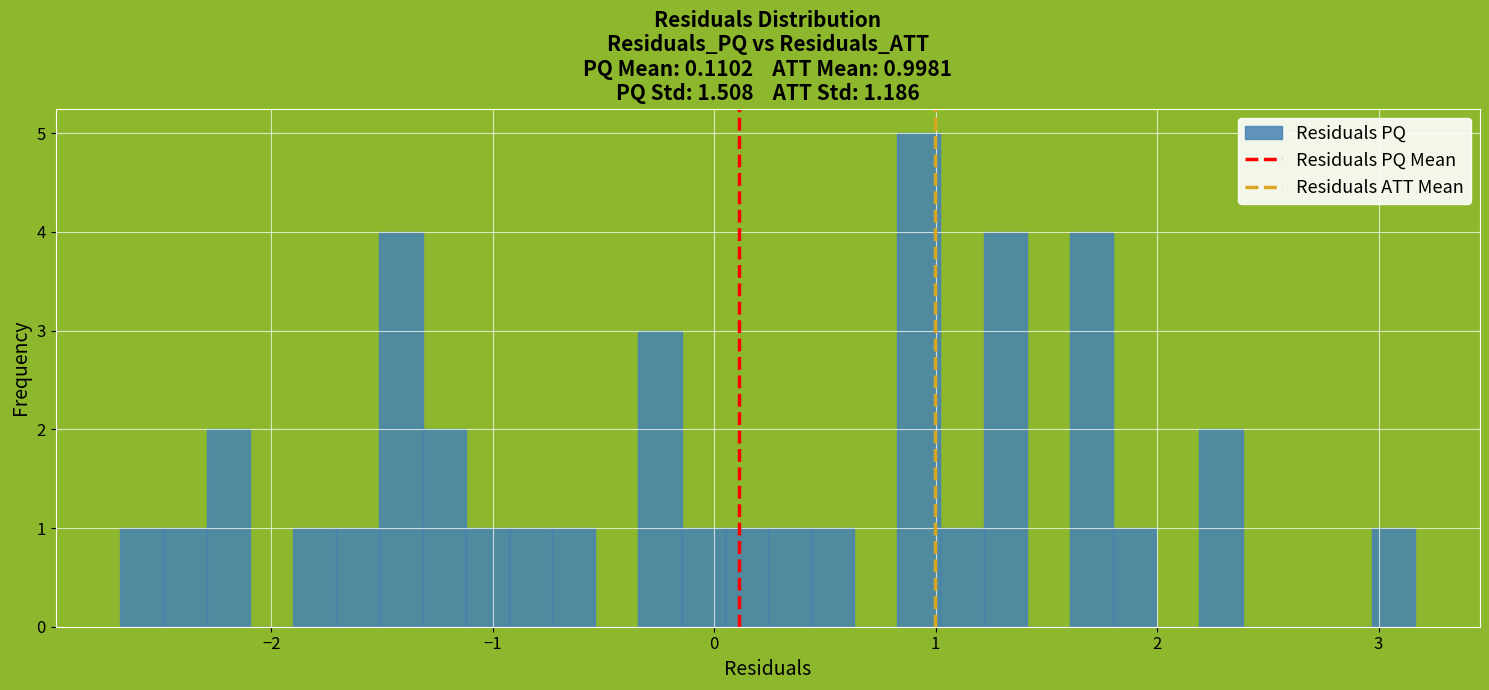

Around what value on the x-axis is the tallest bar? Give the approximate position of its centre, as read against the axis.

0.9